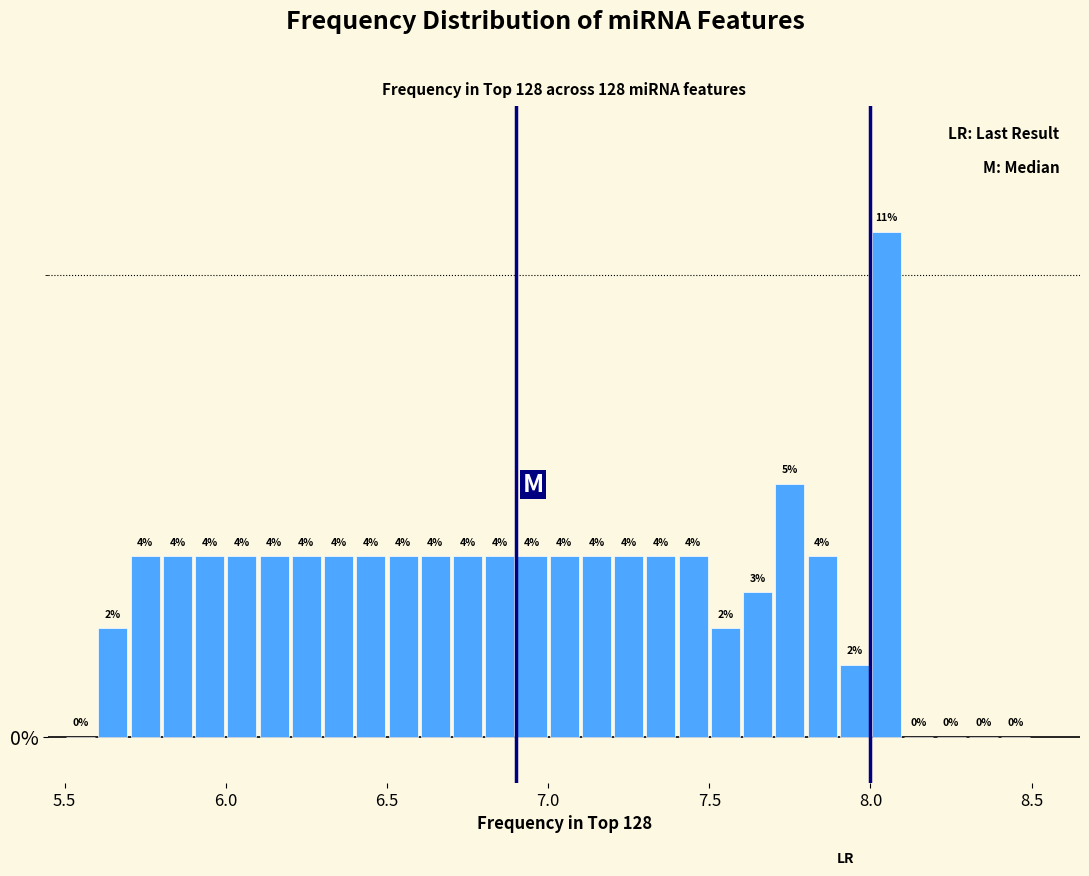

Around what value on the x-axis is the tallest bar? Give the approximate position of its centre, as read against the axis.

8.05